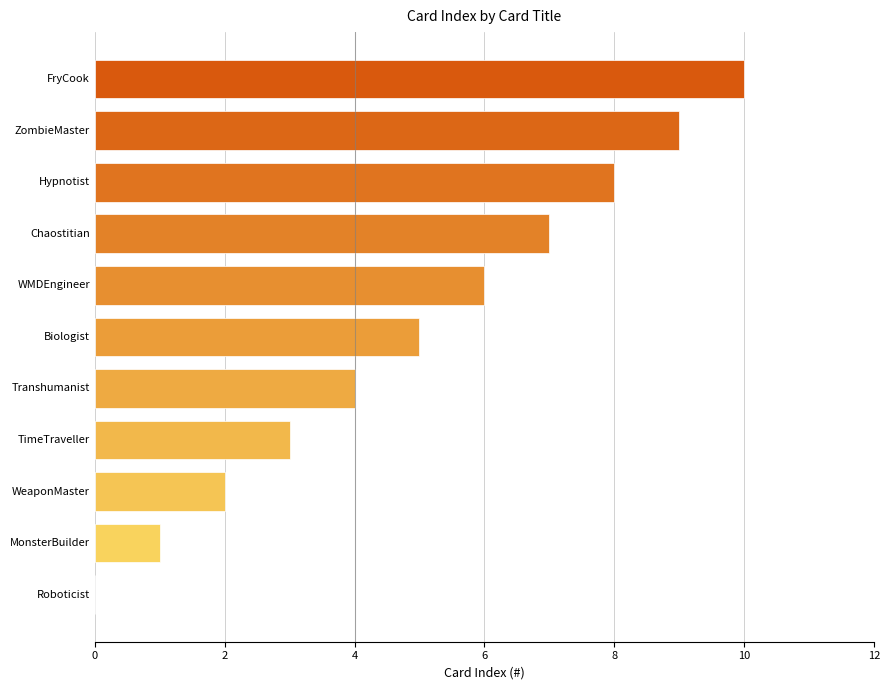

The value at ZombieMaster is 9. True or false?

True